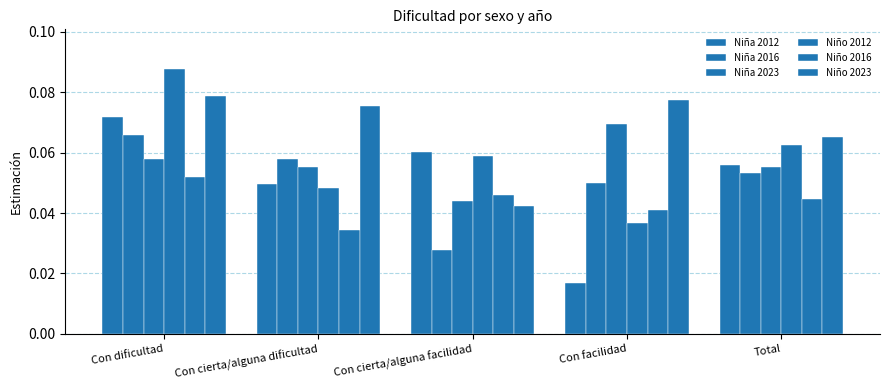

How many data points does each series have?

5